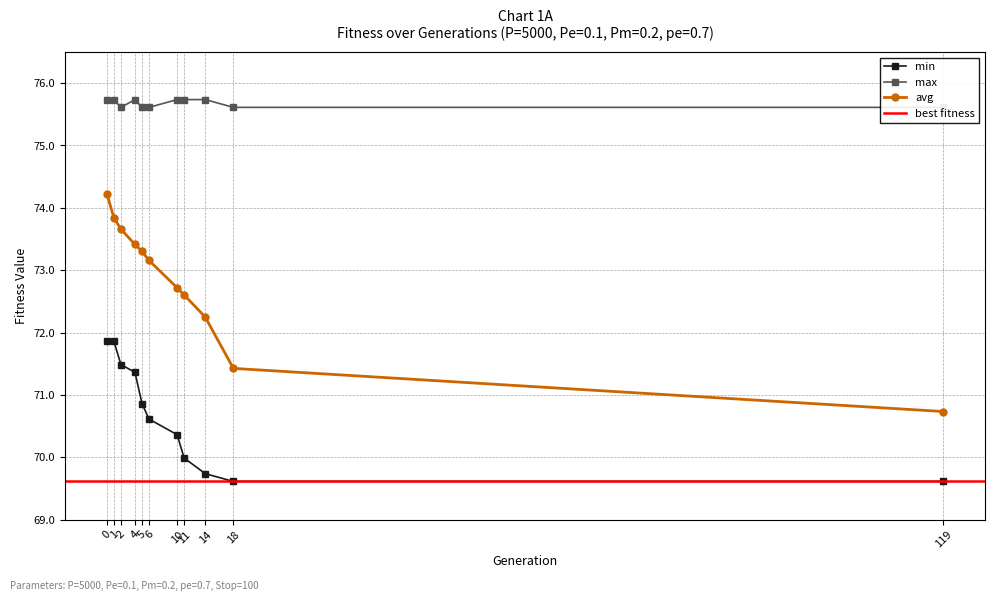

True or false: min and avg cross at least once.

False